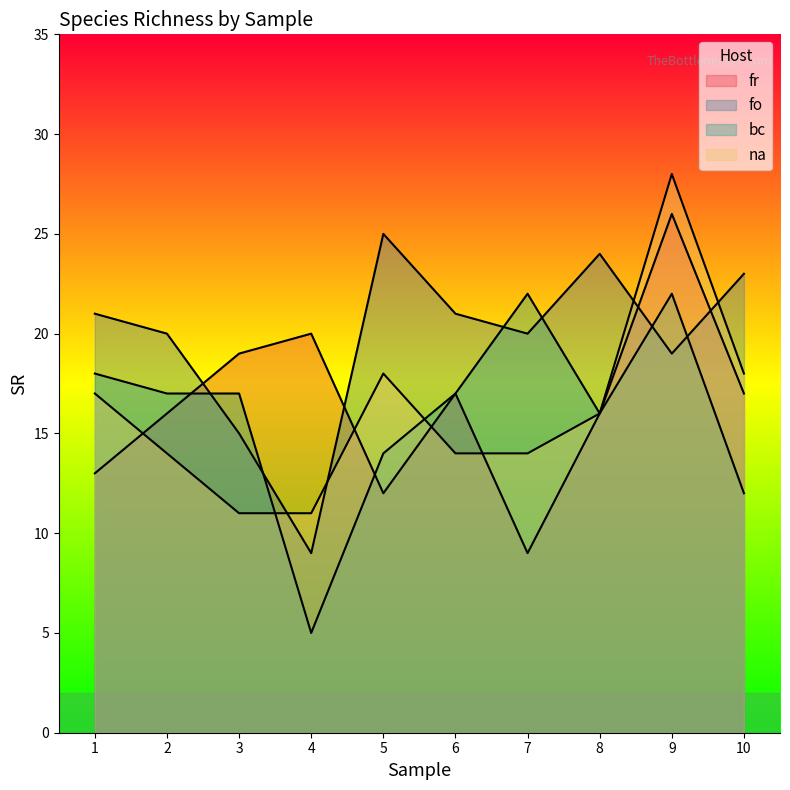

At which category is the sum across all series the highest?

9